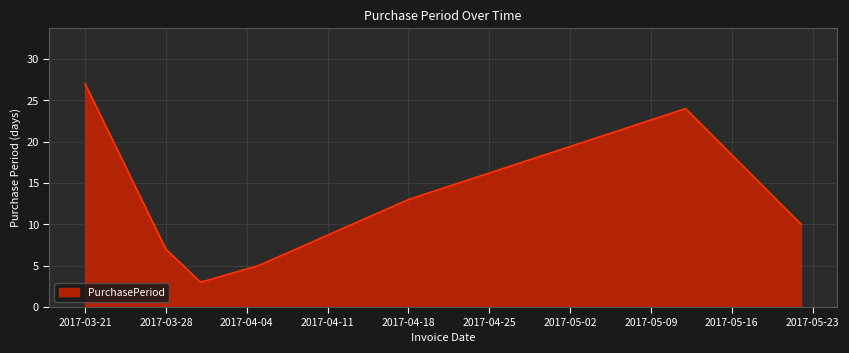

How many interior local peaks (higher than both neighbors) does the data have?

1